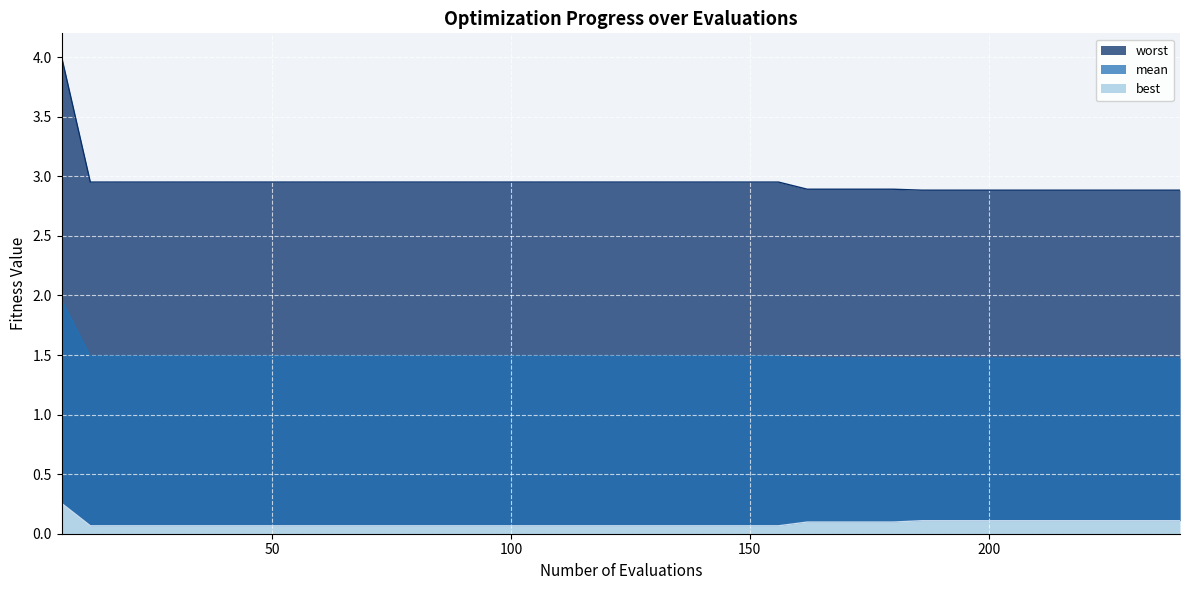

At which label is best closest to 0?

12